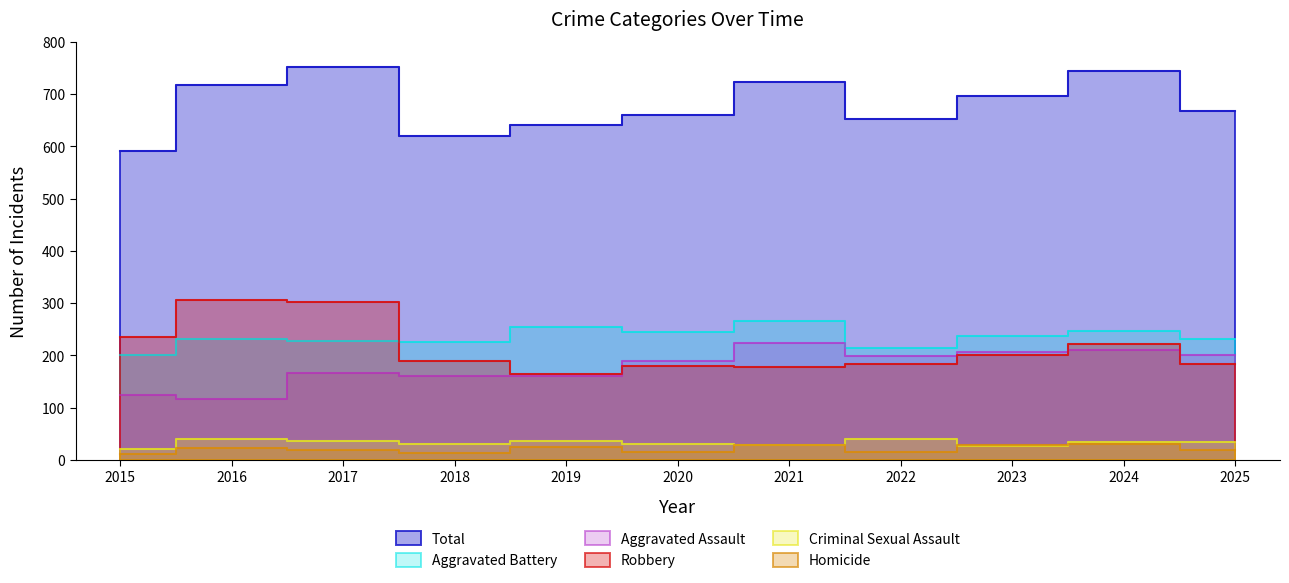

True or false: Criminal Sexual Assault and Robbery cross at least once.

False